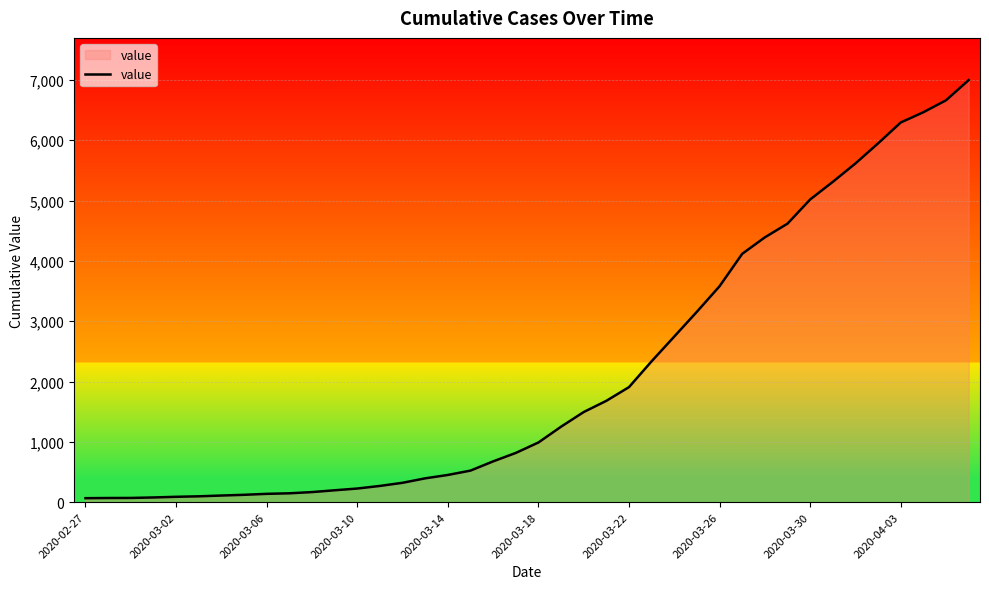

What is the greatest value displayed?

6997